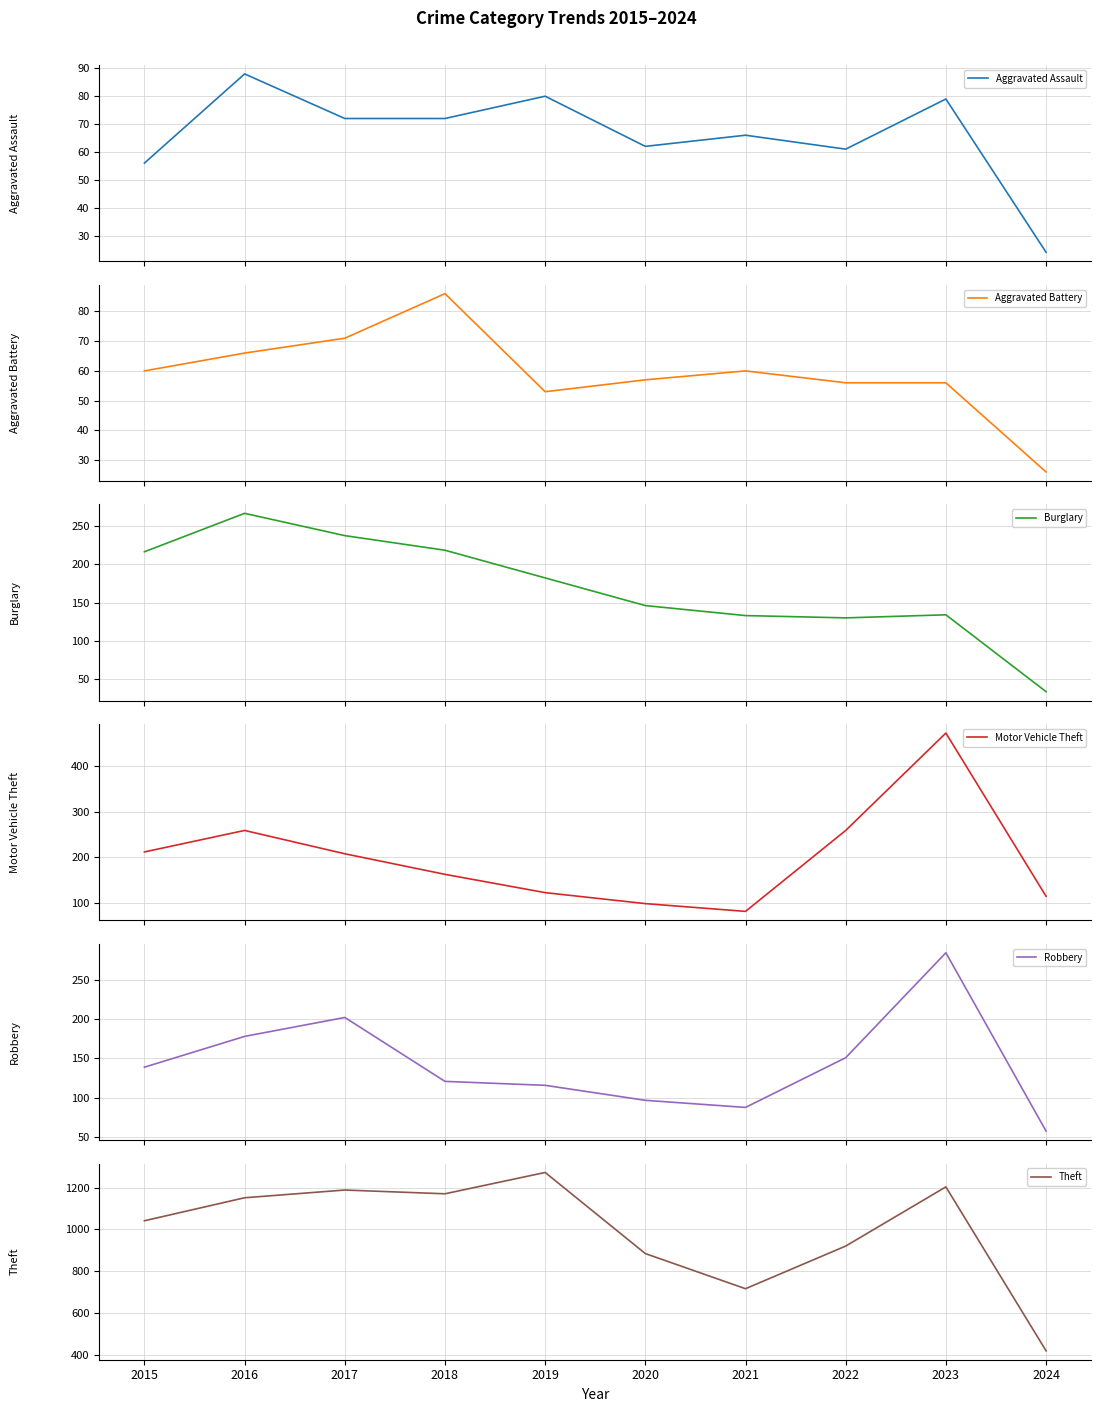

Is the value of Motor Vehicle Theft at 2019 greater than the value of Aggravated Battery at 2020?

Yes